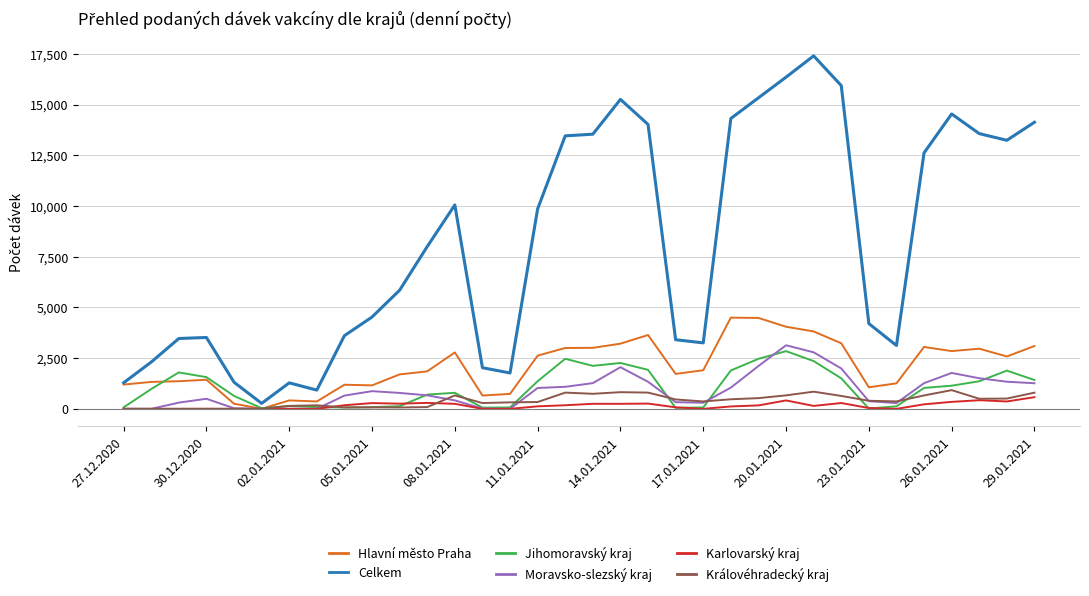

Which series has the largest total across all categories?

Celkem